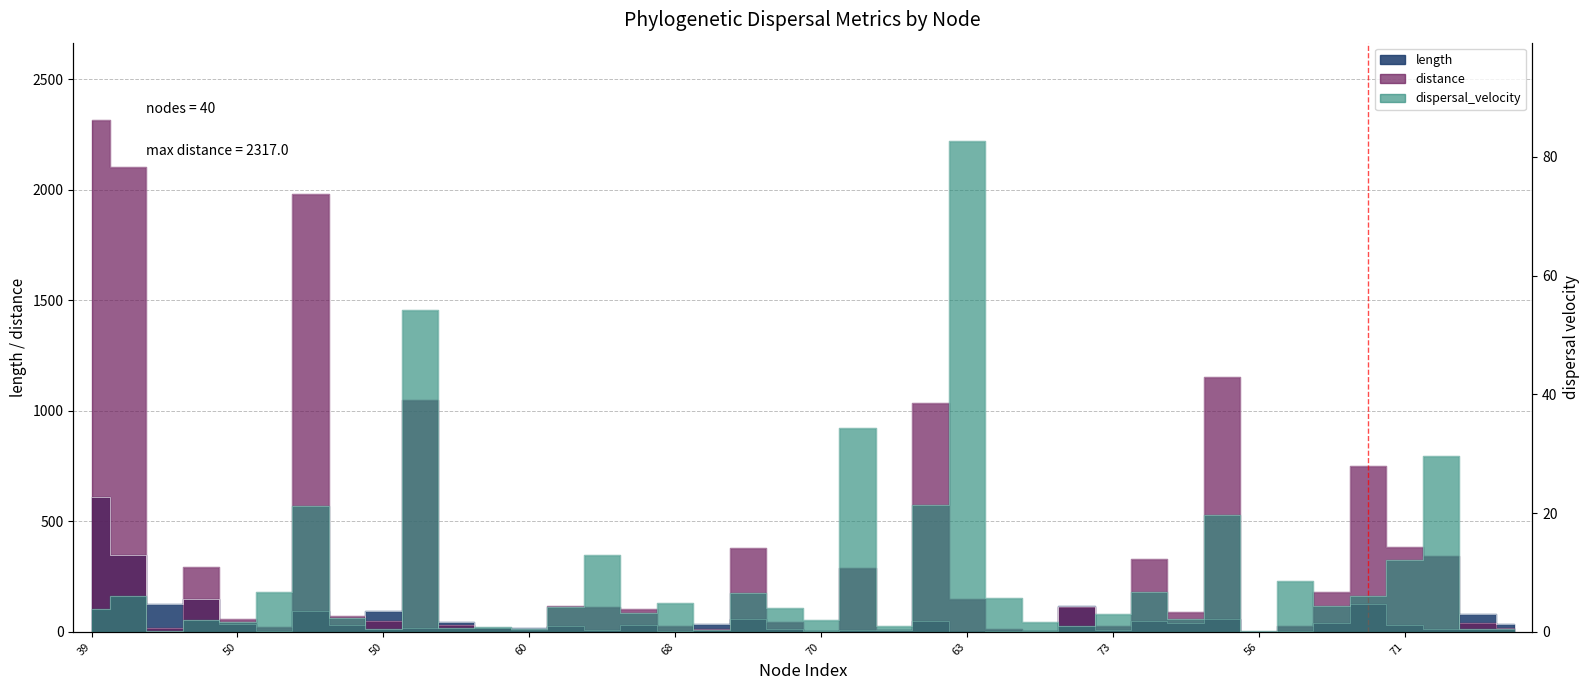

True or false: length and distance cross at least once.

True